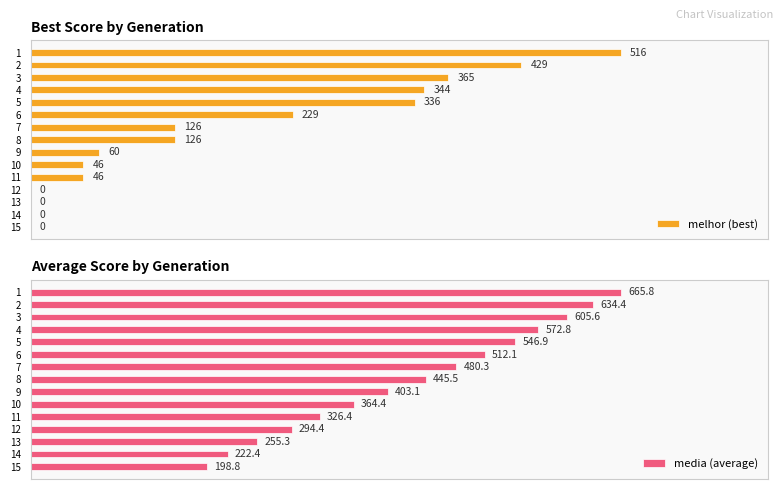

What is the value of the media (average) bar at the 12th from the left?

294.4